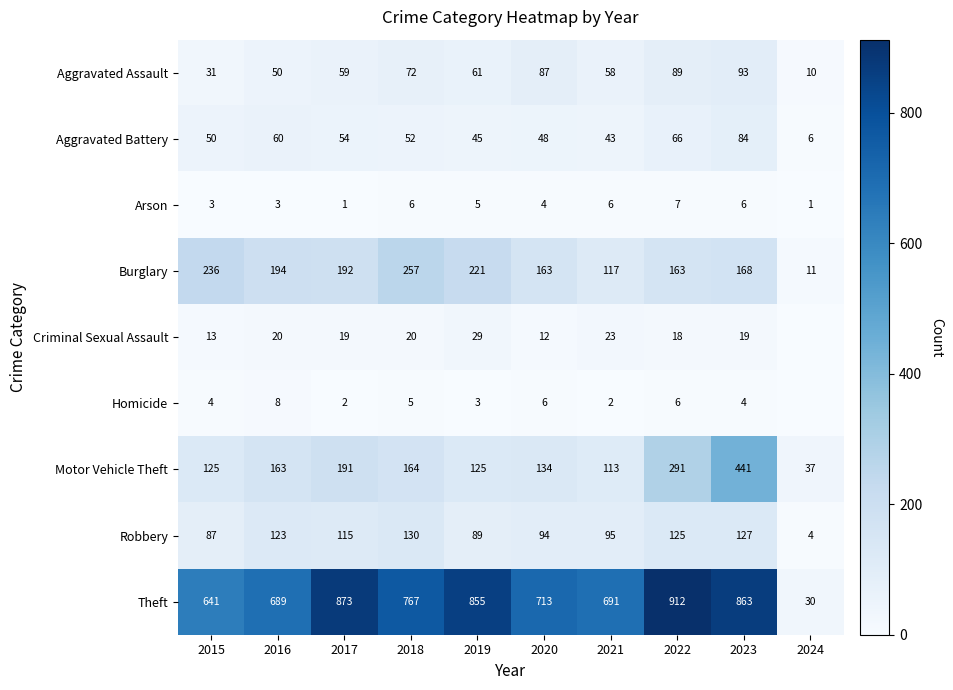

What is the sum of all Aggravated Assault values?

610